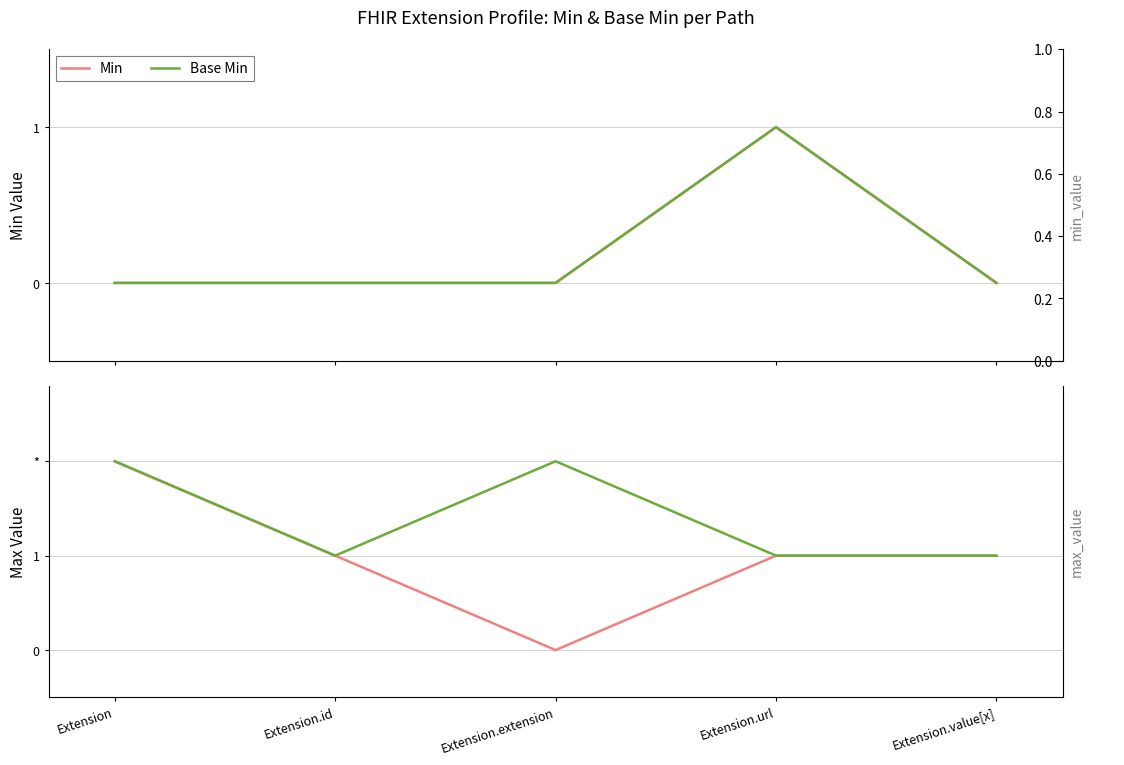

What is the greatest value displayed?

2